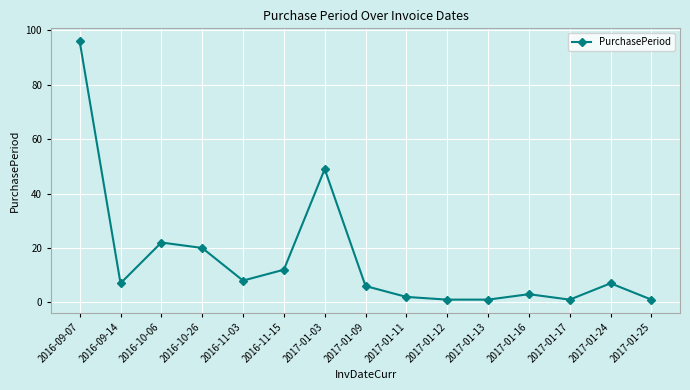

Reading left to right, transcribe all the data shown in this chart.

96	7	22	20	8	12	49	6	2	1	1	3	1	7	1